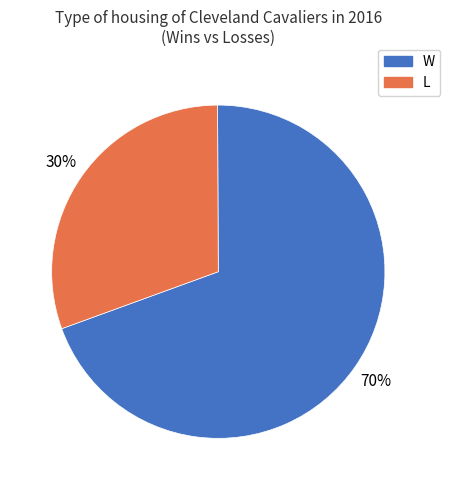

To the nearest percent, what portion does W represent?

70%